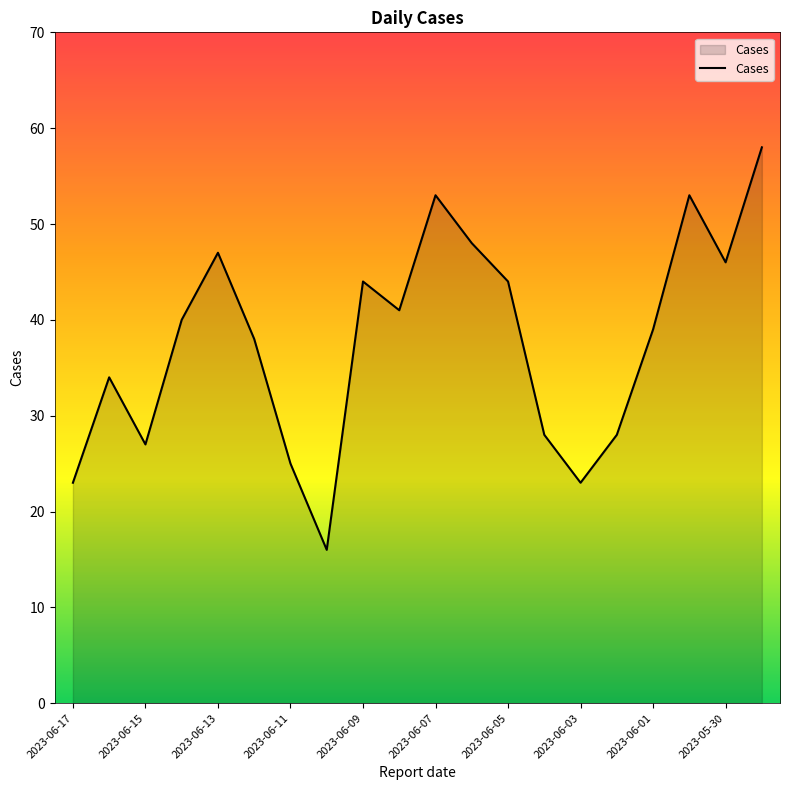

What is the difference between the maximum and minimum values?

42